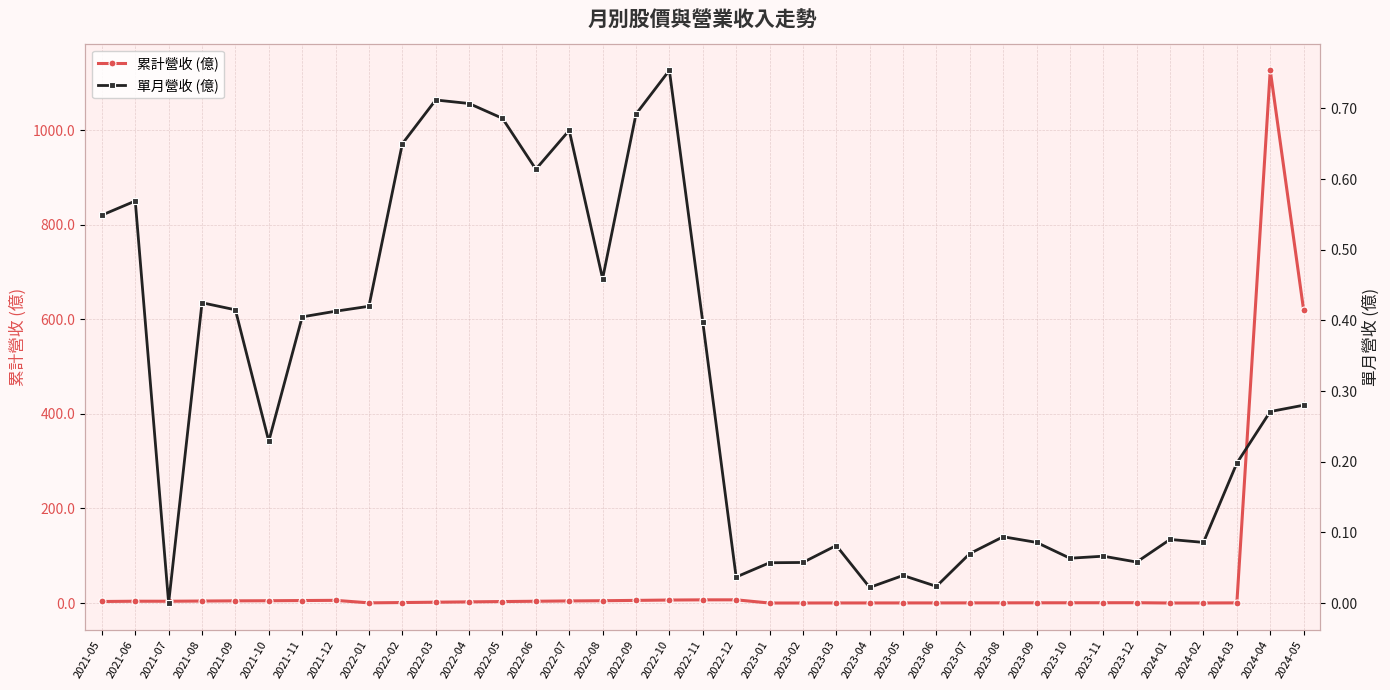

In 單月營收 (億), how many points are lower than both neighbors (excluding endpoints)?

10